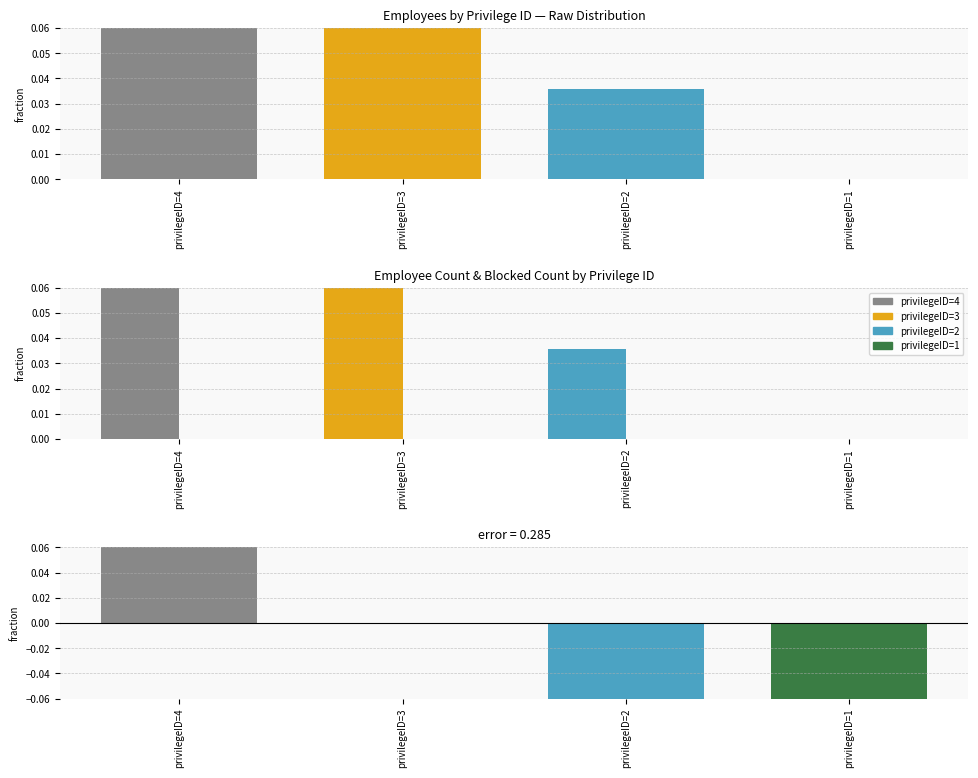

Are the bars grouped side by side (vs. stacked)?

Yes